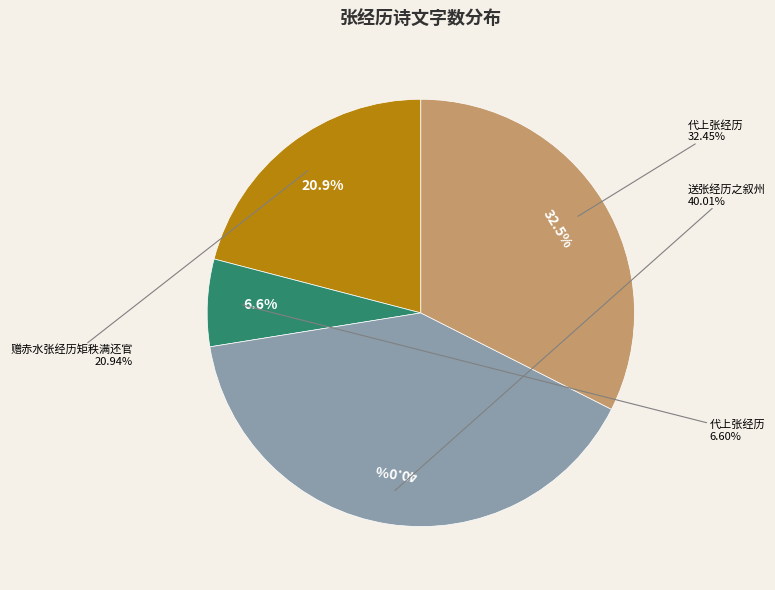

Count the number of slices in the pie.

4